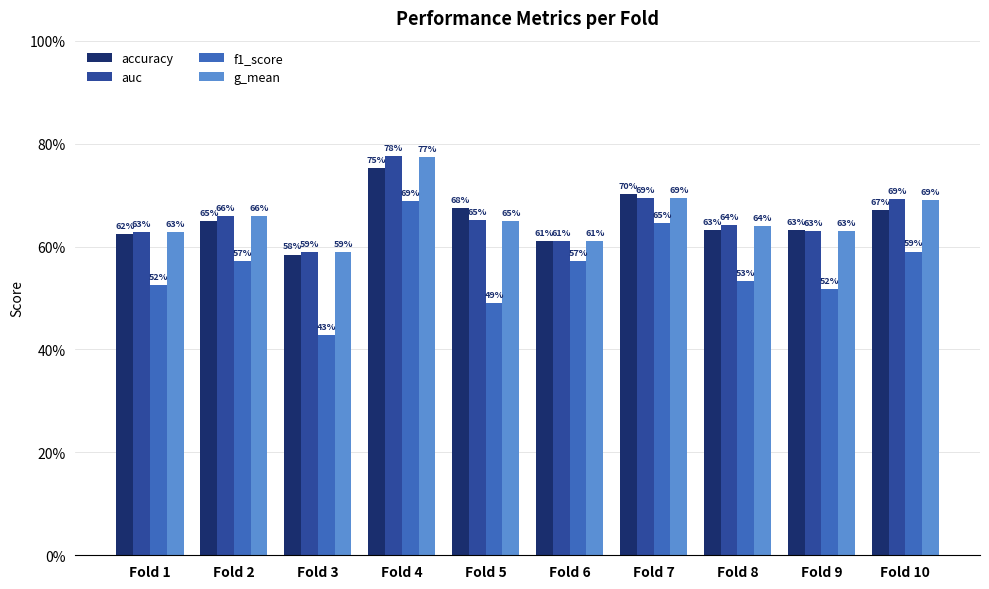

List the series in order of their peak value, lowest first.

f1_score, accuracy, g_mean, auc